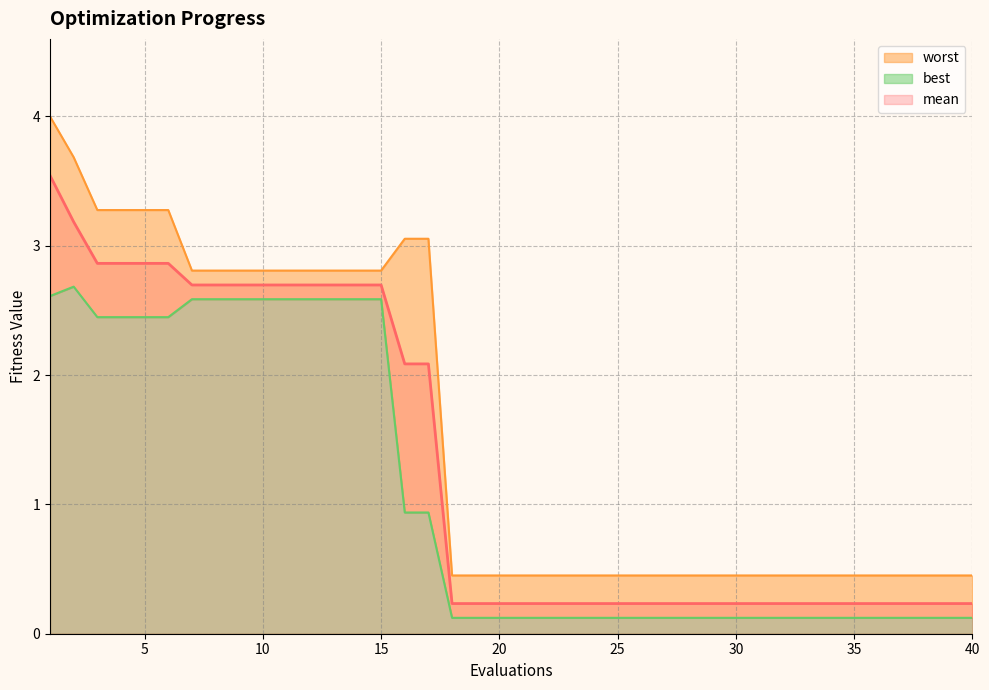

At which category is the sum across all series the highest?

1